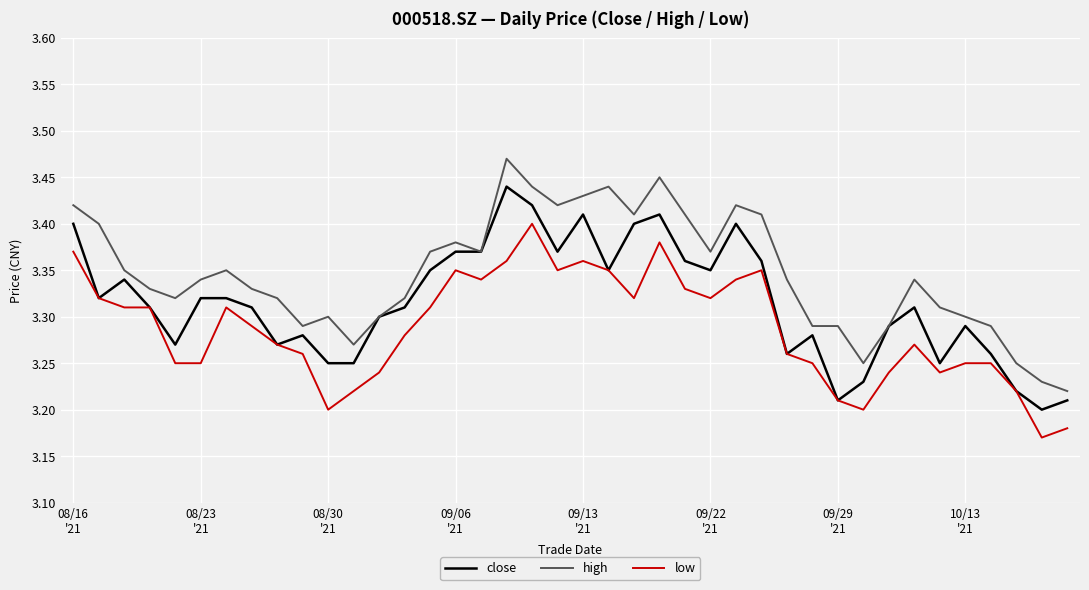

Which series has the widest spread of values?

high